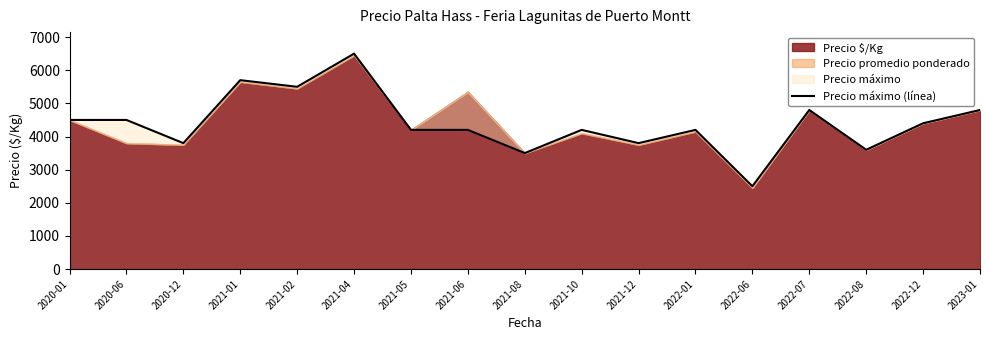

Does the chart have visible grid lines?

No